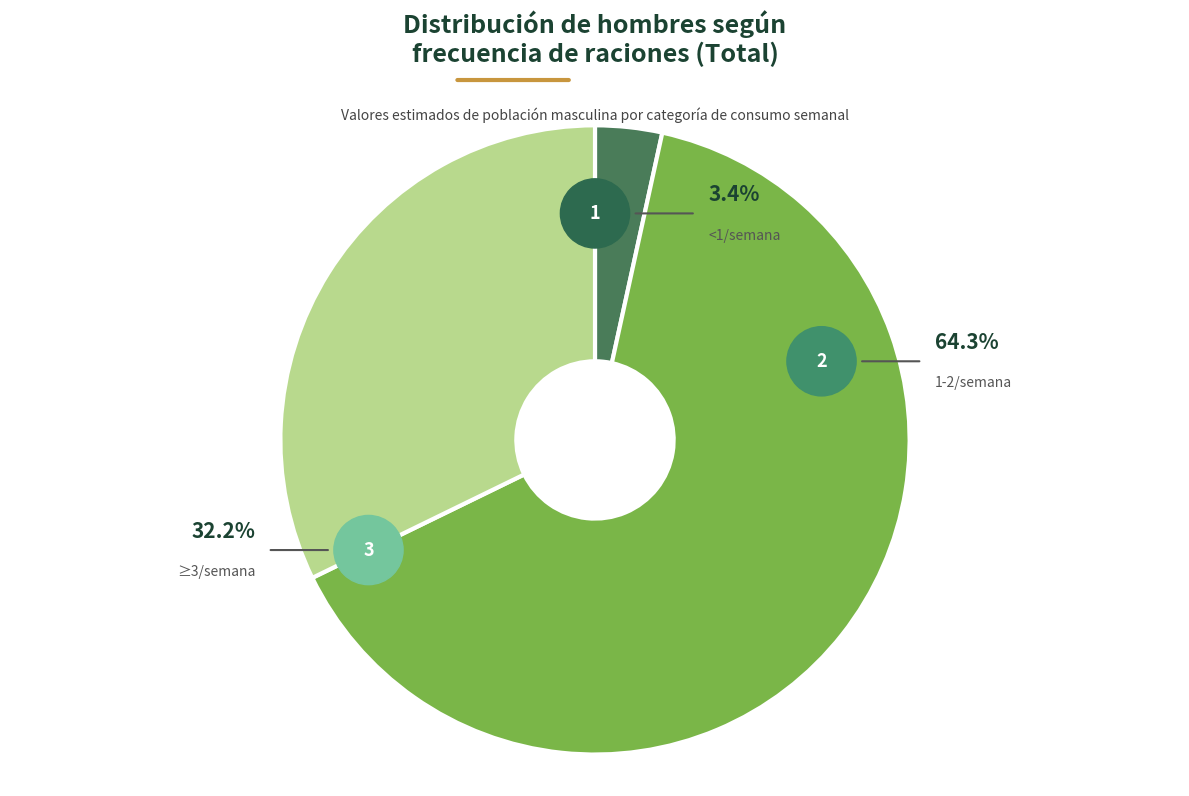

True or false: Menos de una por semana accounts for 3% of the total.

True